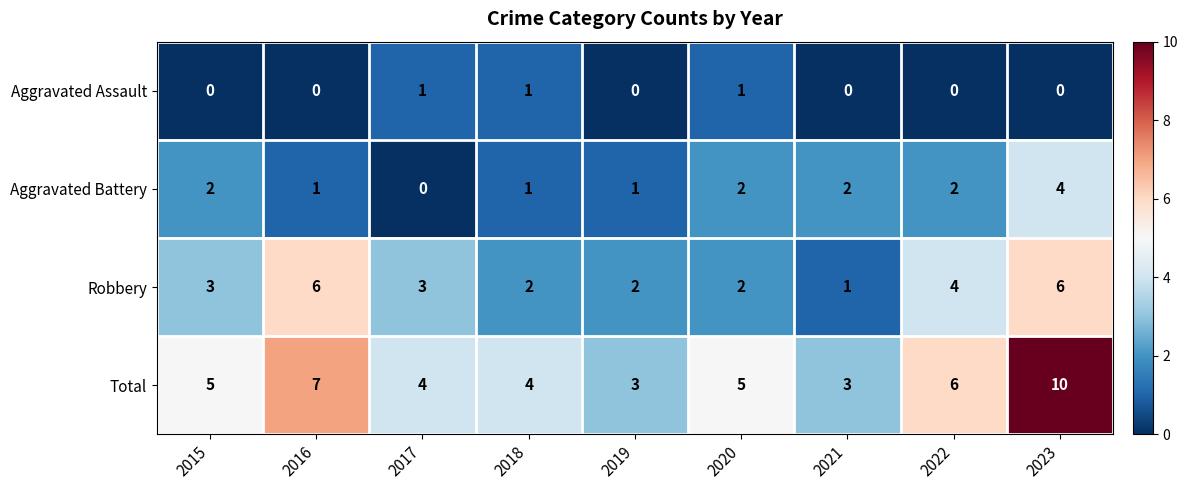

What is the sum of all Aggravated Battery values?

15